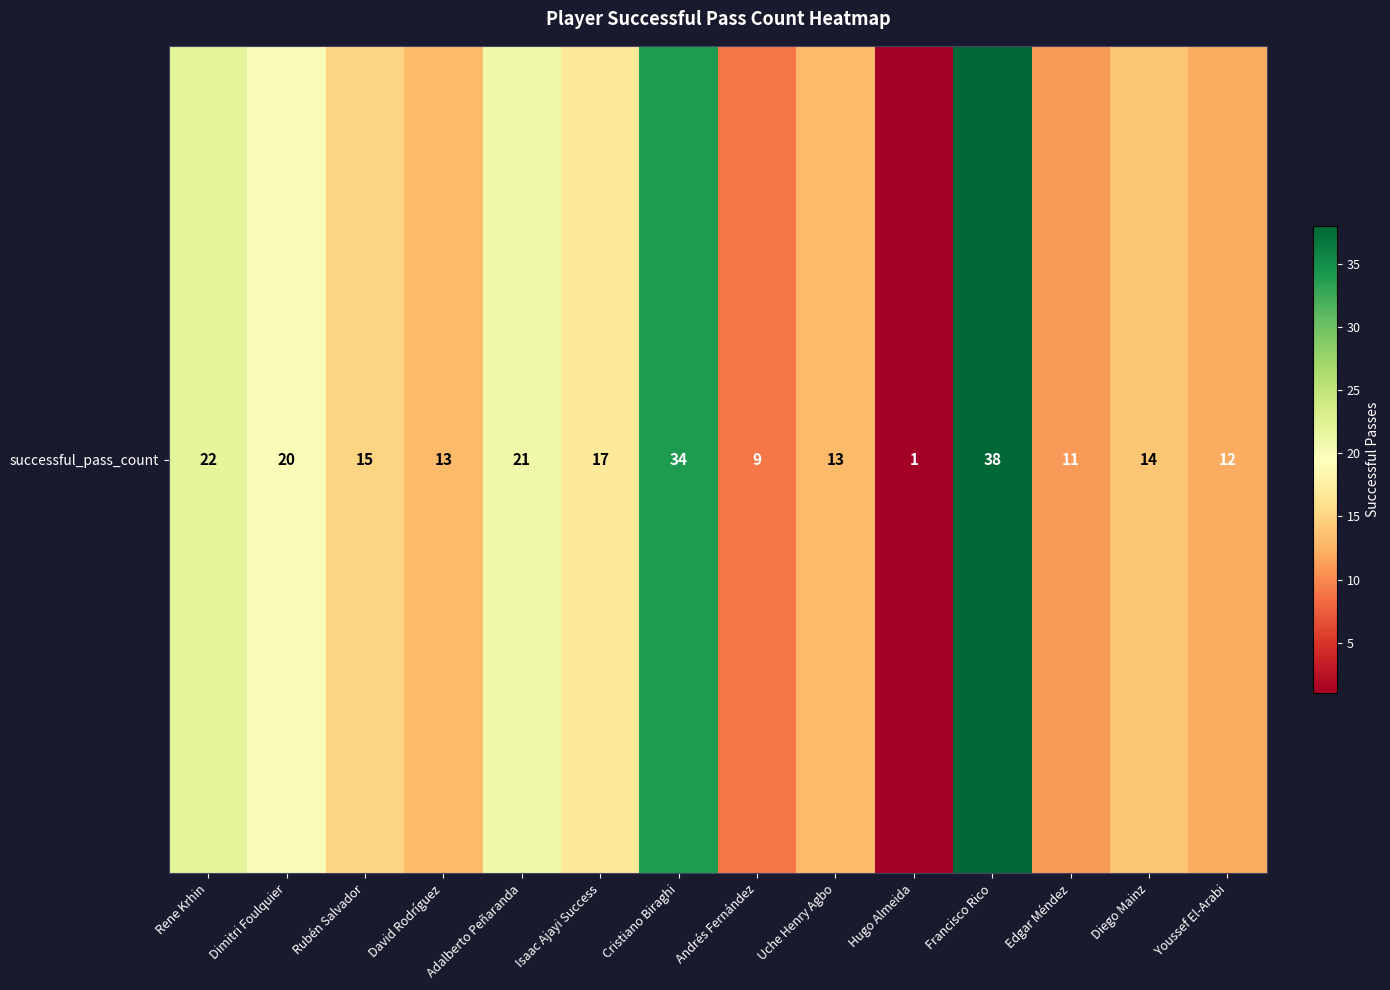

List the labels in order of value, smallest first.

Hugo Almeida, Andrés Fernández, Edgar Méndez, Youssef El-Arabi, David Rodríguez, Uche Henry Agbo, Diego Mainz, Rubén Salvador, Isaac Ajayi Success, Dimitri Foulquier, Adalberto Peñaranda, Rene Krhin, Cristiano Biraghi, Francisco Rico